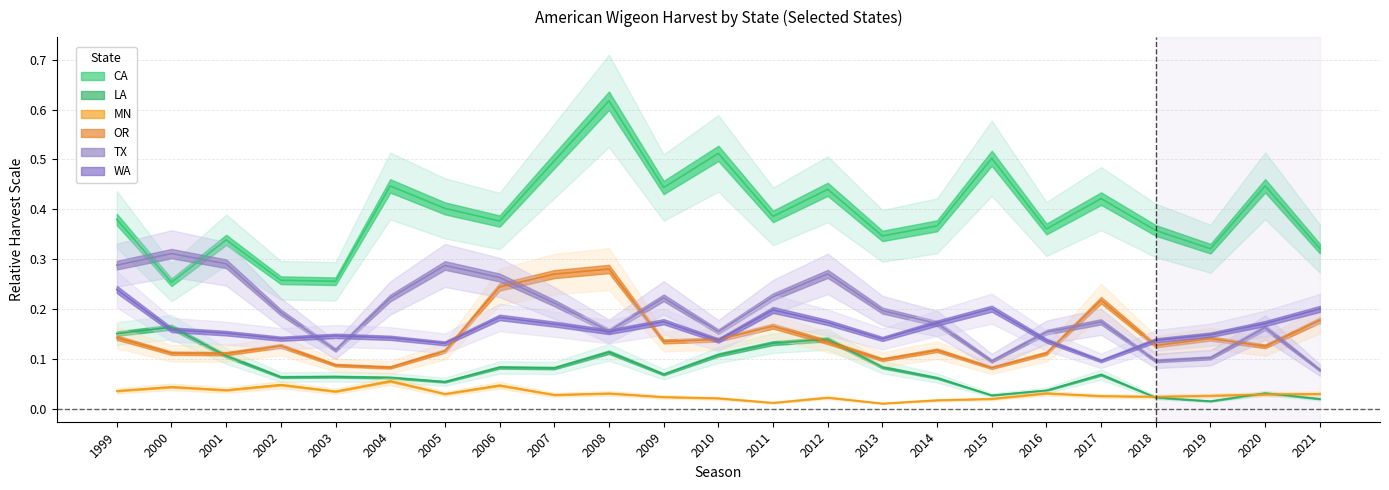

At which label is MN closest to 0?

2013